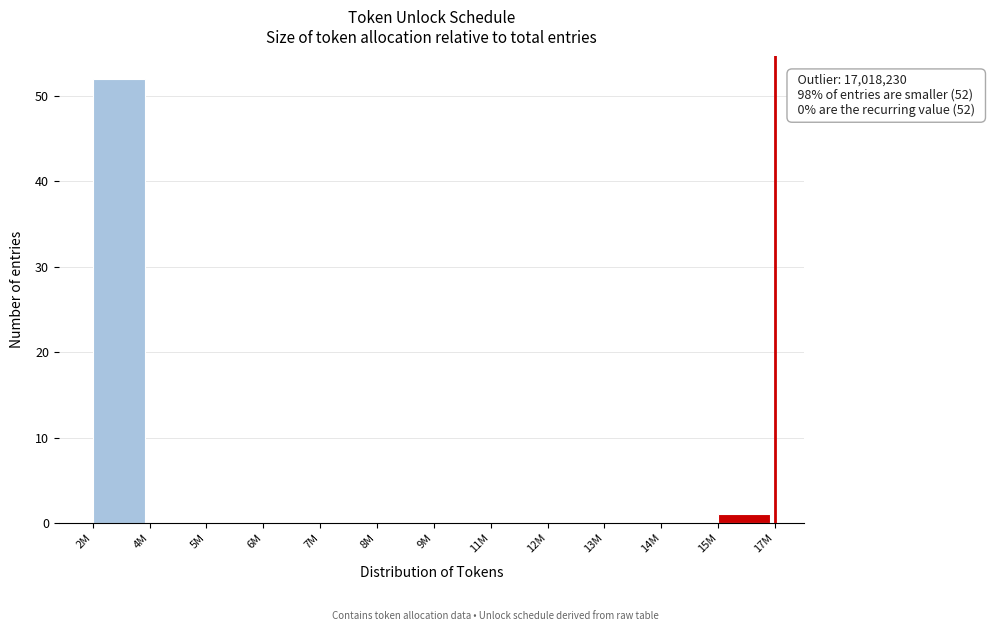

Reading left to right, transcribe all the data shown in this chart.

2M=52	4M=0	5M=0	6M=0	7M=0	8M=0	9M=0	11M=0	12M=0	13M=0	14M=0	15M=1